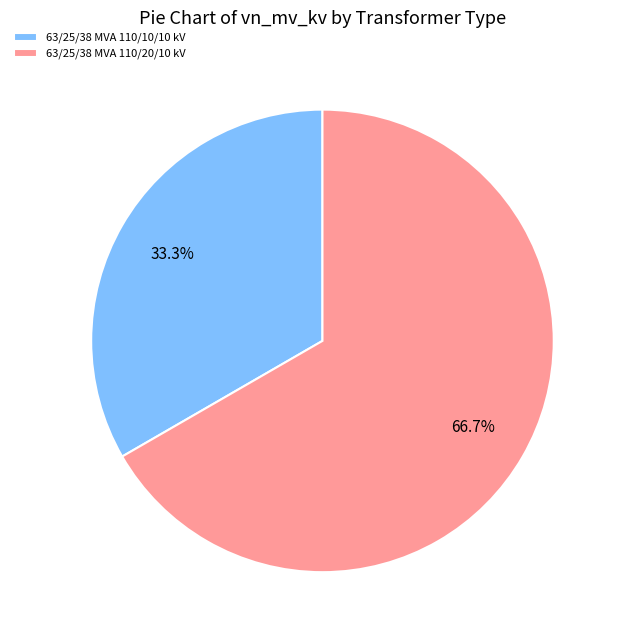

Between 63/25/38 MVA 110/10/10 kV and 63/25/38 MVA 110/20/10 kV, which is larger?

63/25/38 MVA 110/20/10 kV